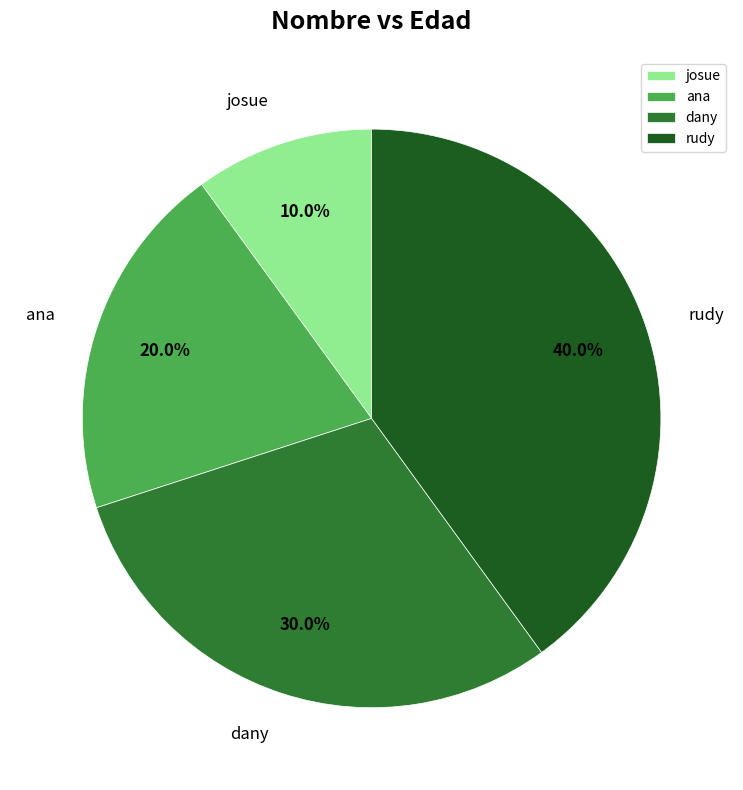

Combined, what portion of the pie is josue and ana?

30.0%